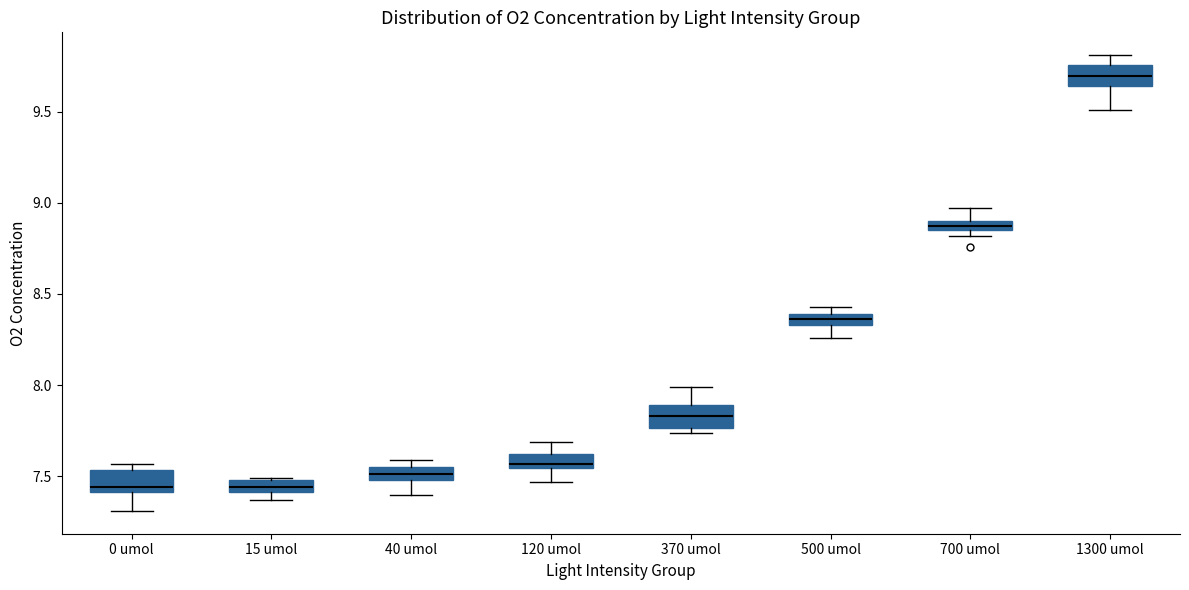

Where is the lower edge of the box for 0 umol on the y-axis? The values are not printed on the chart, so give them approximately, as read against the axis.

7.40